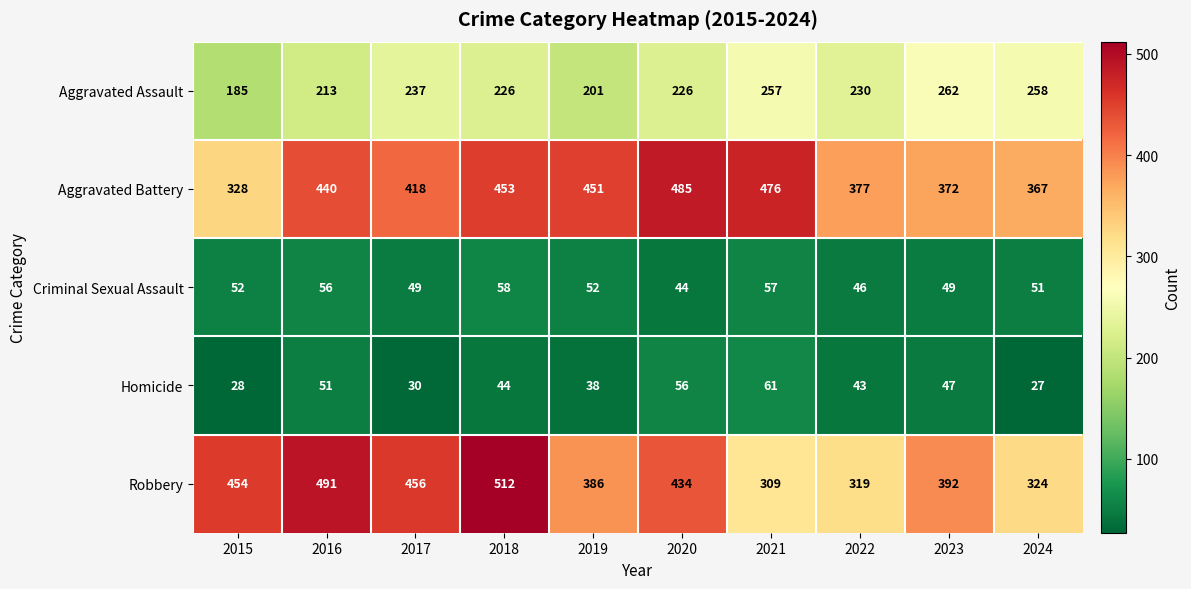

What is the sum of all Homicide values?

425